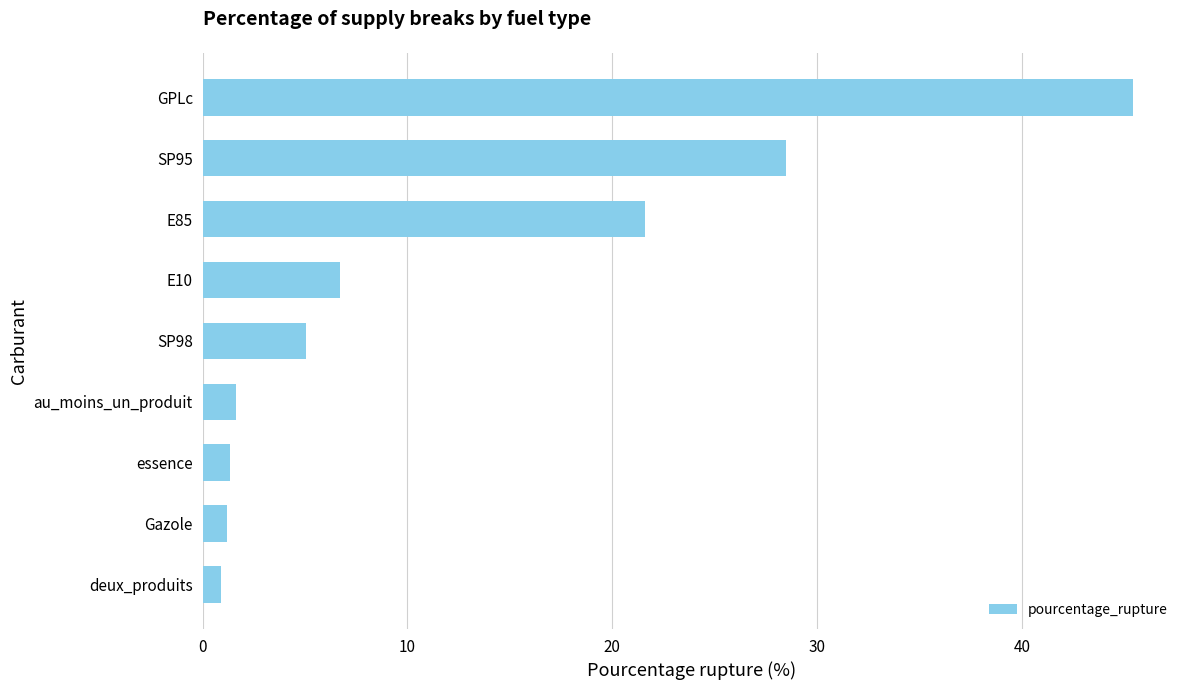

At which label is the value closest to 23?

E85